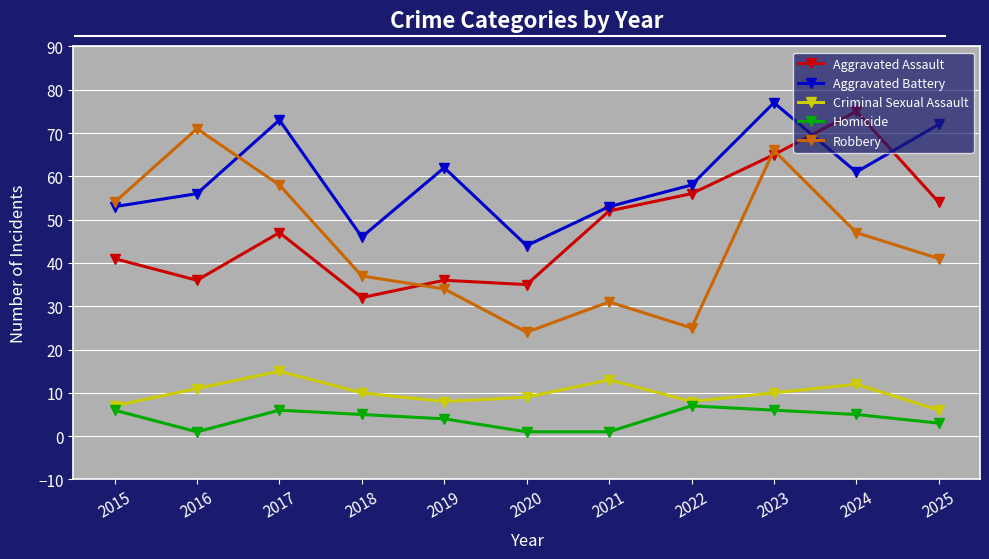

At which category does Robbery reach its first local valley?

2020